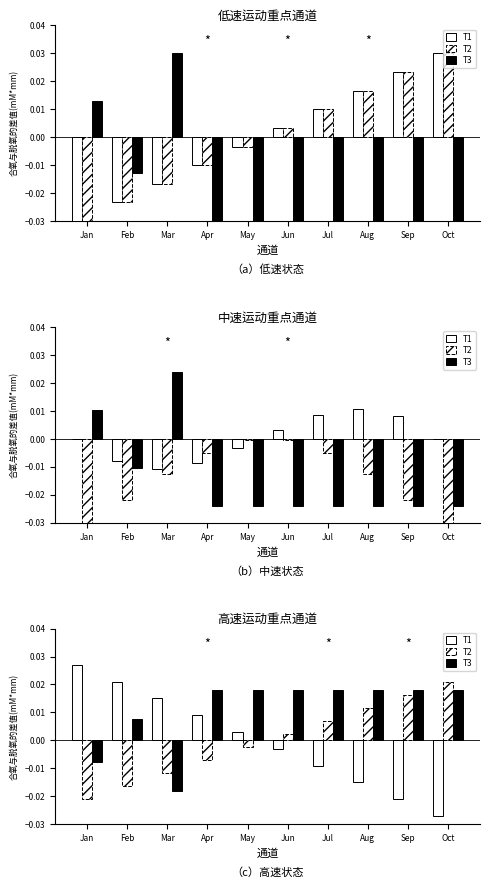

Rank the categories by T3 value from lowest to highest.

Mar, Jan, Feb, Apr, May, Jun, Jul, Aug, Sep, Oct